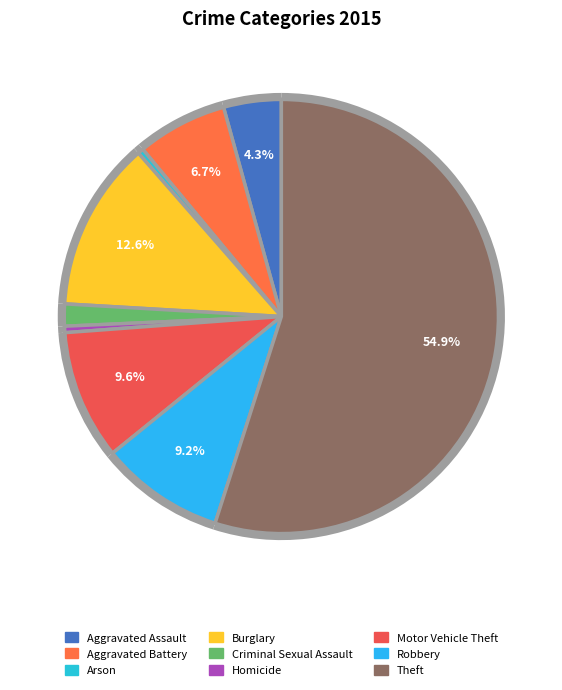

What percentage is NOT represented by Burglary?

87.4%